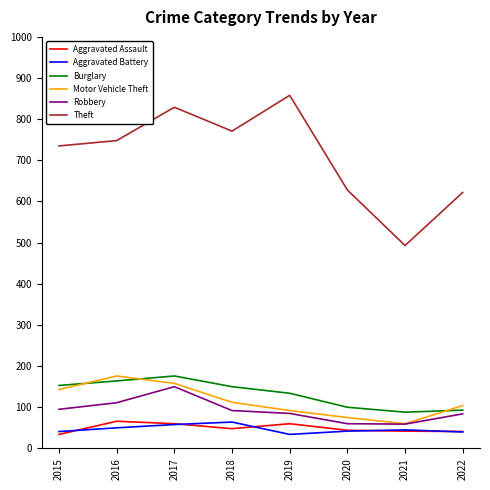

What are all the series names shown in the legend?

Aggravated Assault, Aggravated Battery, Burglary, Motor Vehicle Theft, Robbery, Theft